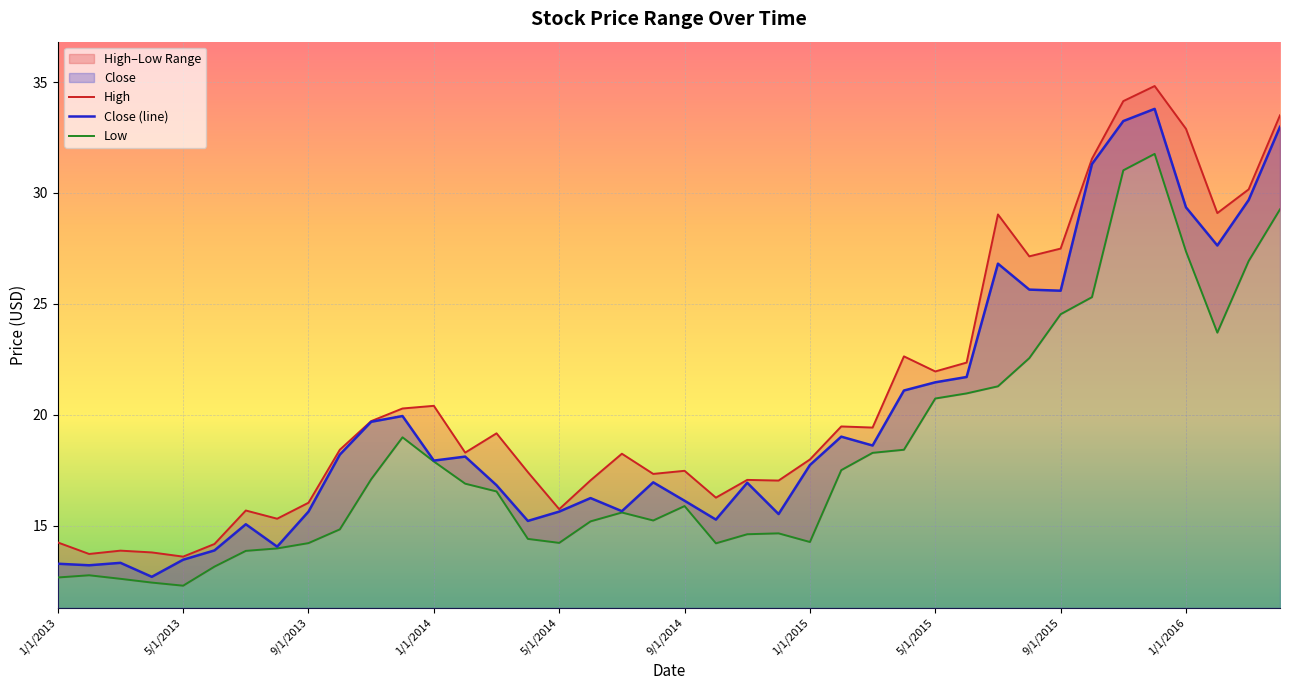

Is the value of High at 19 greater than the value of Close (line) at 33?

No